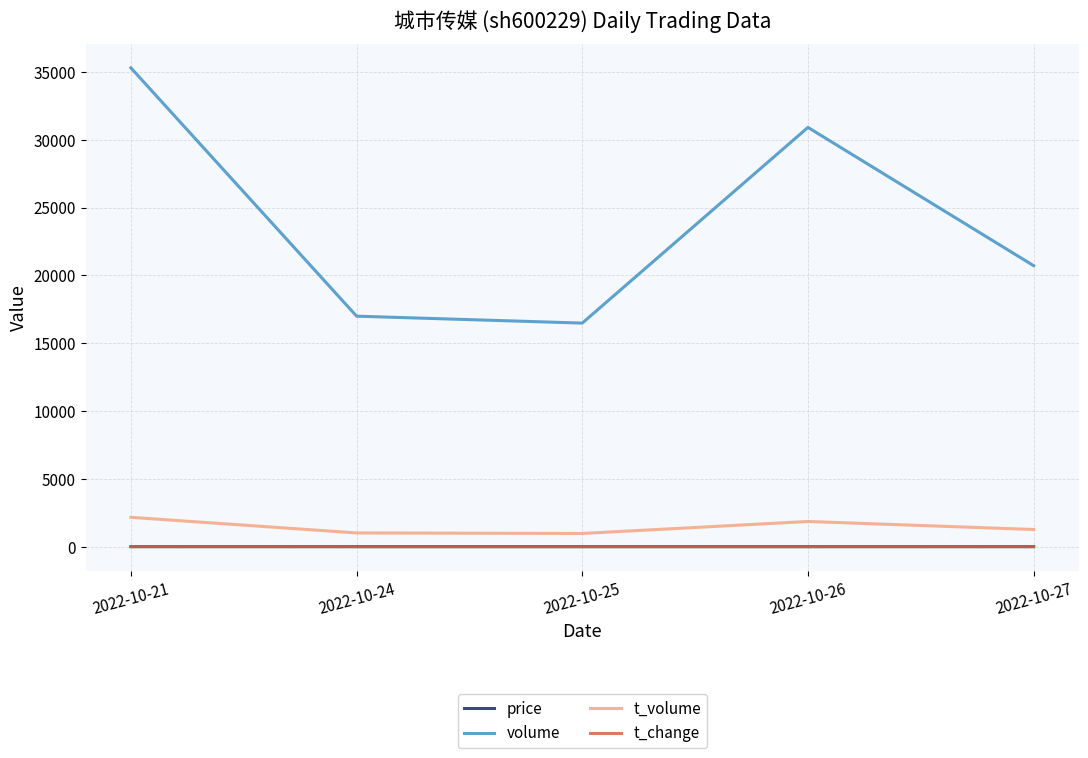

Which series has the widest spread of values?

volume